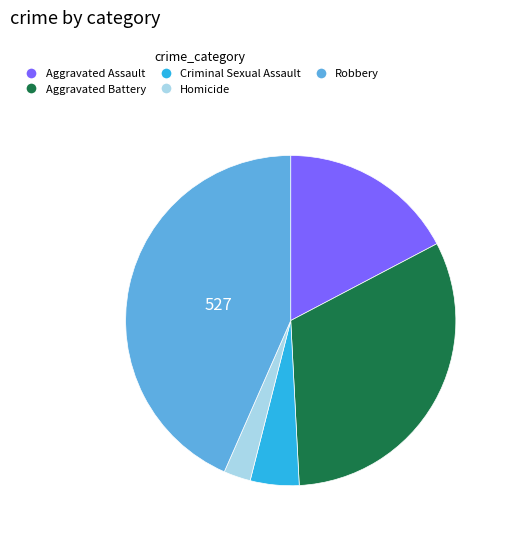

True or false: Homicide accounts for 17% of the total.

False